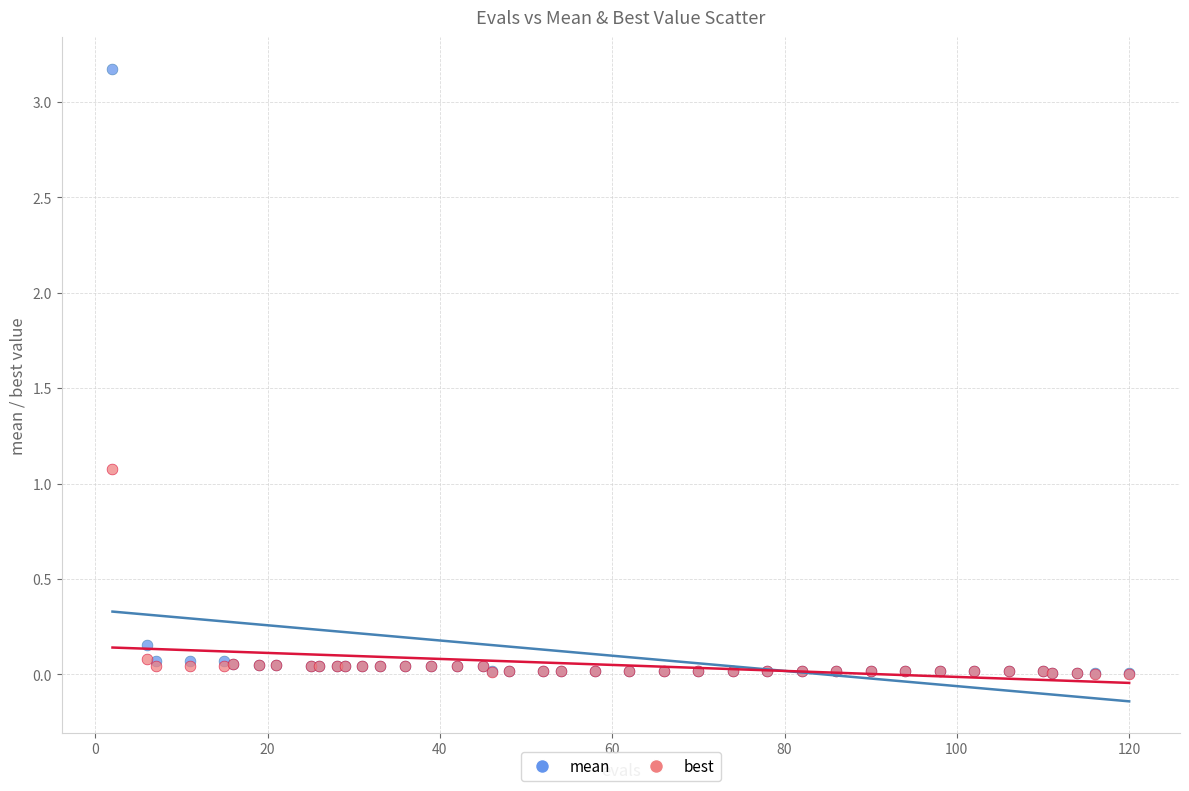

Across all series, what Y value is closest to 1?

1.1